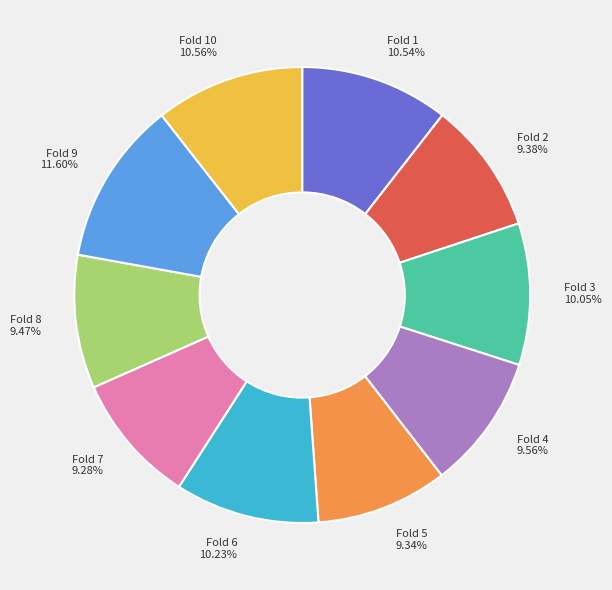

Is Fold 5 the majority of the pie?

No